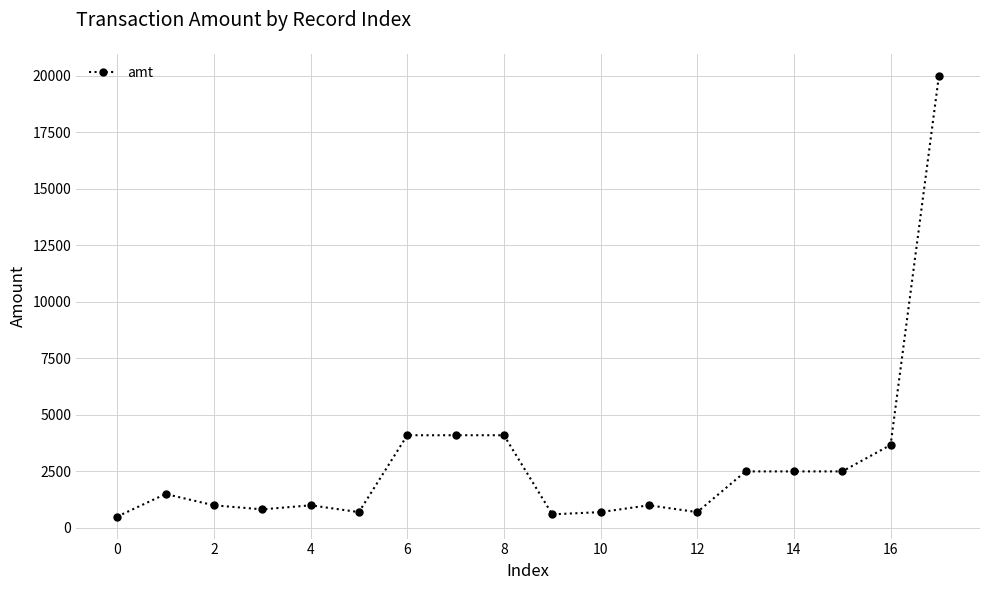

What is the average value?

2888.4